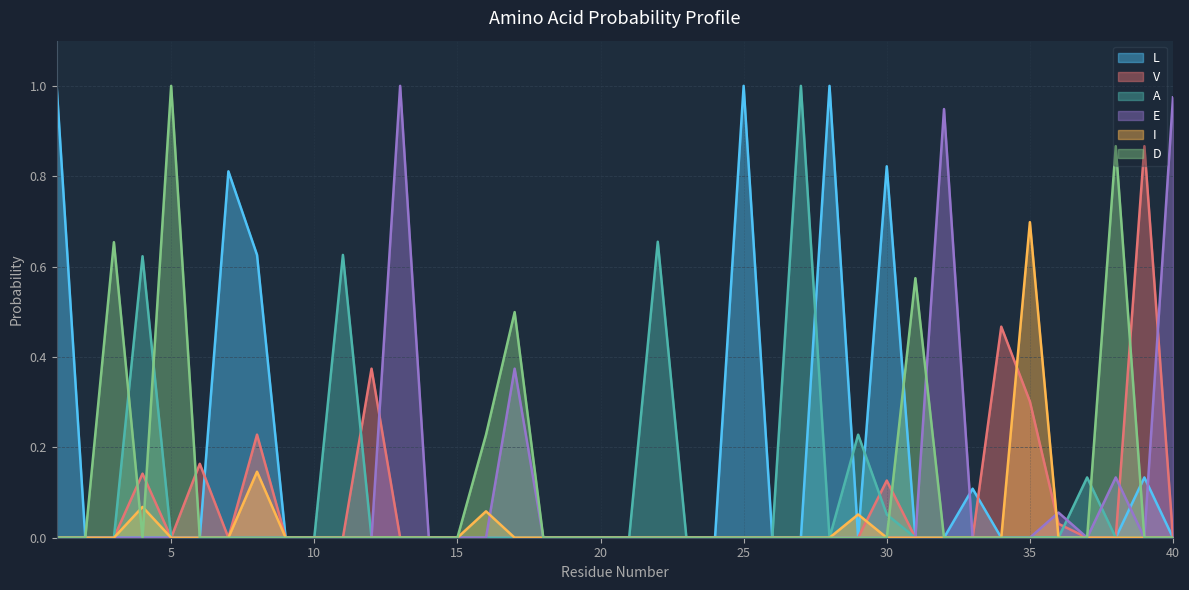

True or false: I has more than 1 points higher than both neighbors.

True